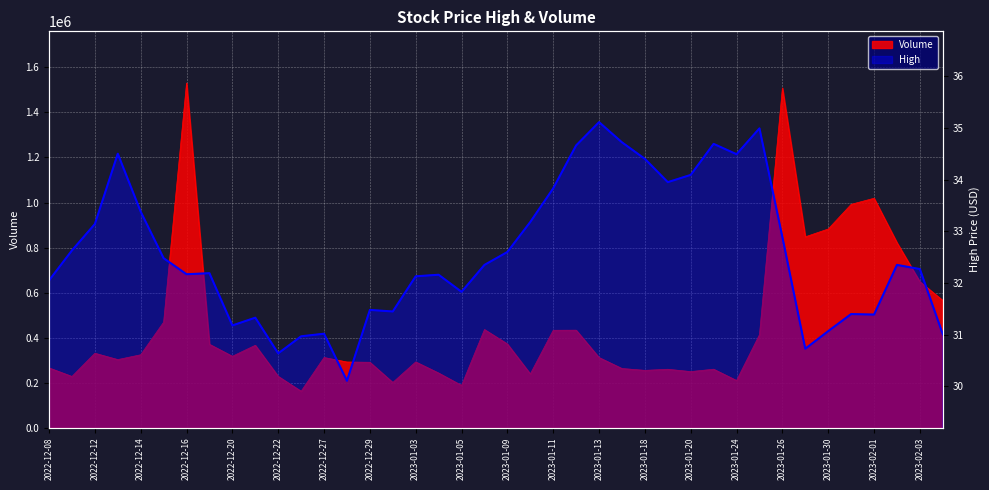

True or false: Volume and High cross at least once.

False